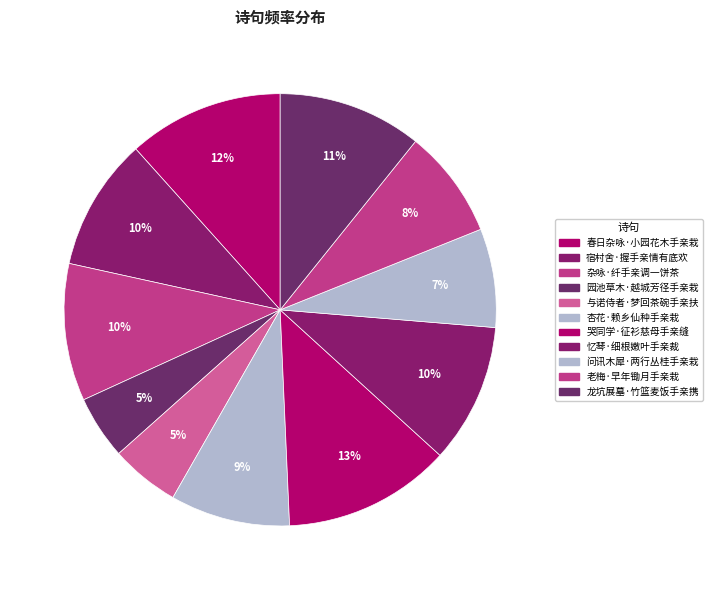

To the nearest percent, what percentage of the pie is 春日杂咏·小园花木手亲栽?

12%